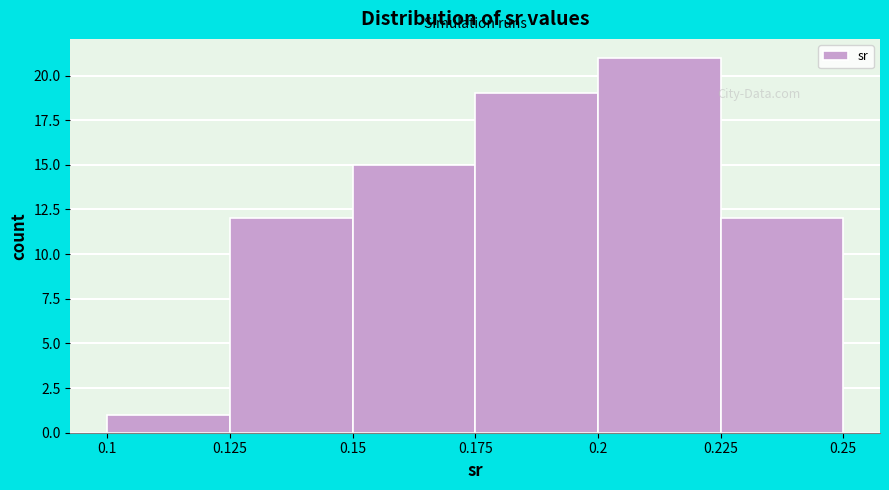

Reading left to right, list every bar in this chart as the range it spans on the x-axis followed by its height. The values are not printed on the chart, so give them approximately, as read against the axis.

0.1 to 0.125: 1
0.125 to 0.15: 12
0.15 to 0.175: 15
0.175 to 0.2: 19
0.2 to 0.225: 21
0.225 to 0.25: 12